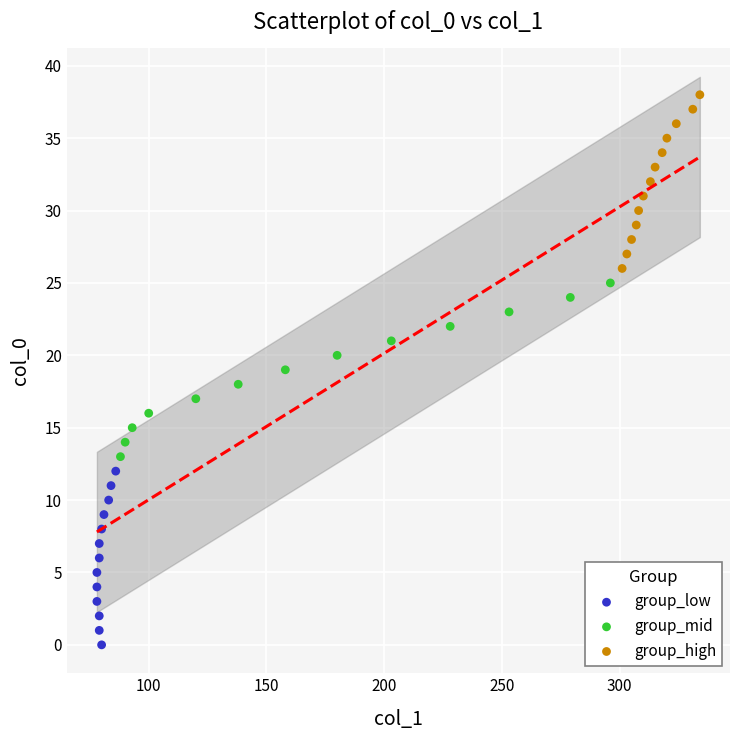

Which series contains the highest Y value?

group_high